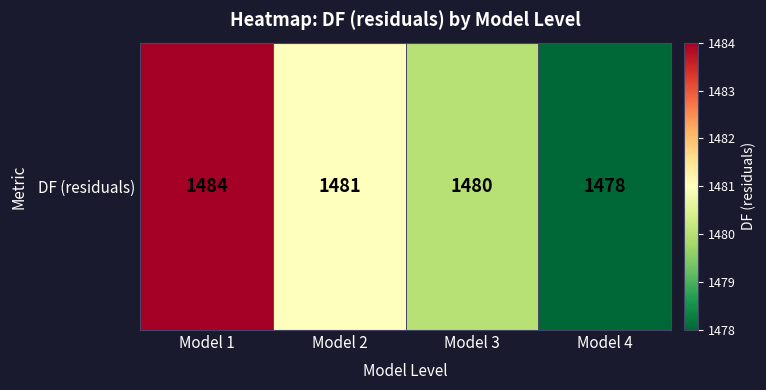

What is the greatest value displayed?

1484